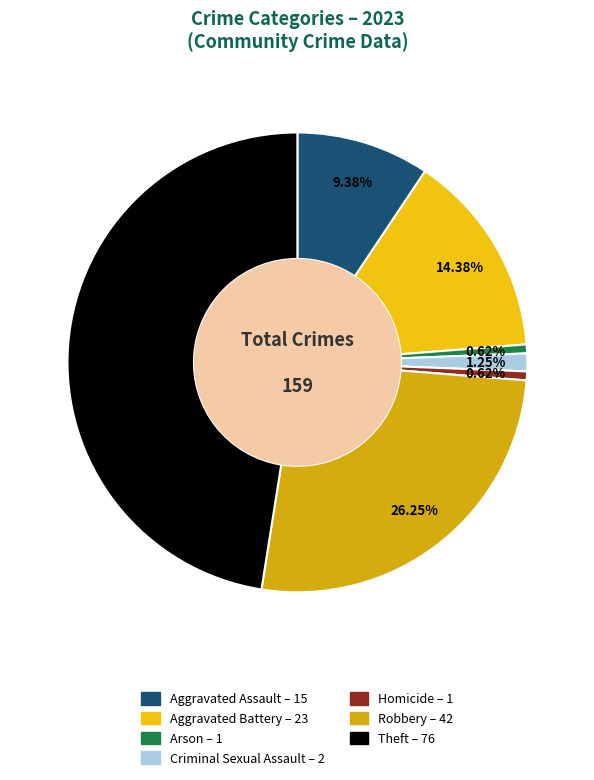

Is it true that Robbery is 12% of the pie?

False